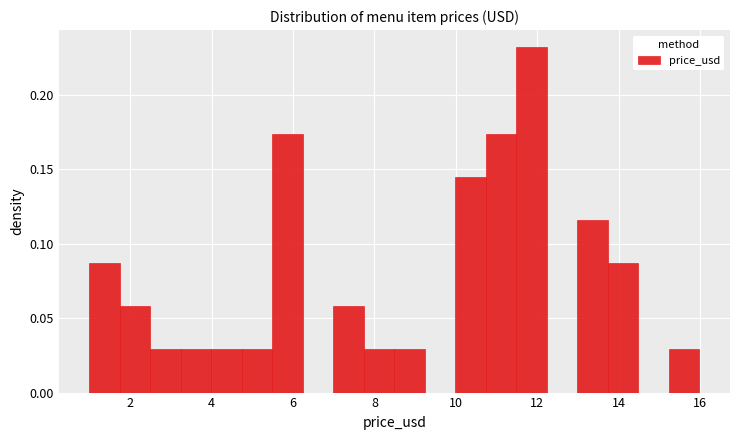

Read against the x-axis, roughly where is the centre of the tallest bar?

11.8